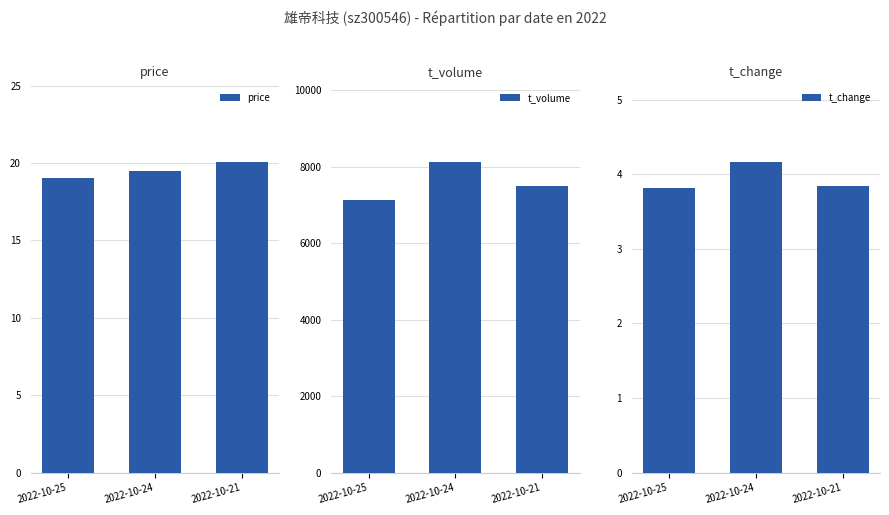

What is the difference between the maximum and minimum values in the price series?

1.1